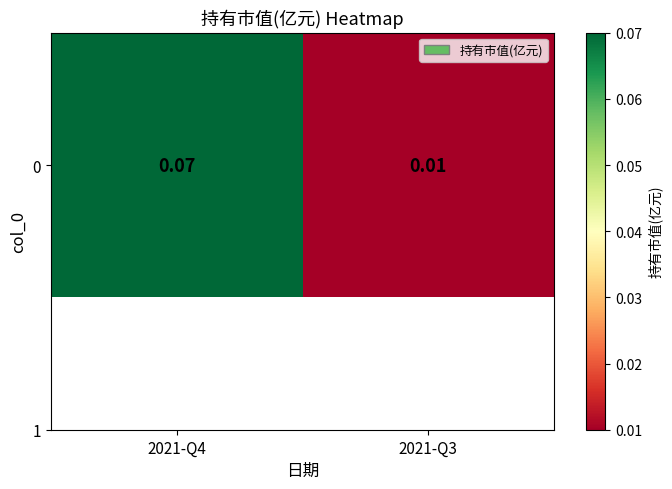

Reading left to right, extract all data points from this chart.

2021-Q4=0.1	2021-Q3=0.0